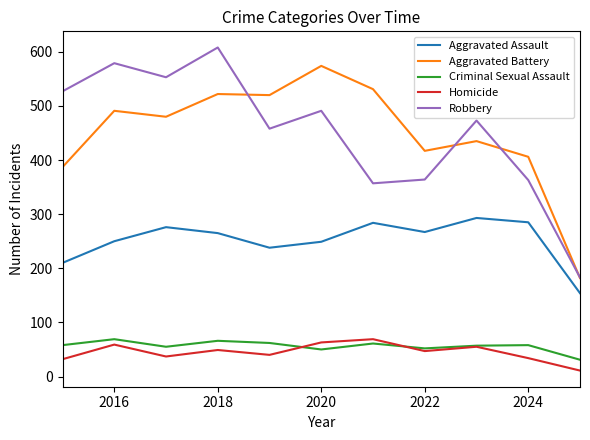

Count the number of categories in the chart.

11